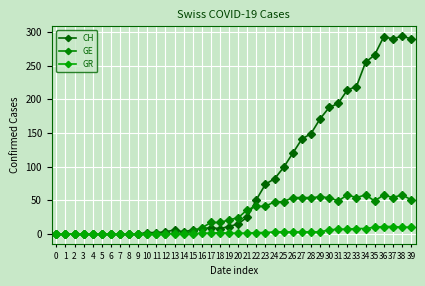

Rank the categories by CH value from highest to lowest.

38, 36, 37, 39, 35, 34, 33, 32, 31, 30, 29, 28, 27, 26, 25, 24, 23, 22, 21, 20, 19, 17, 16, 18, 13, 15, 12, 14, 10, 11, 0, 1, 2, 3, 4, 5, 6, 7, 8, 9